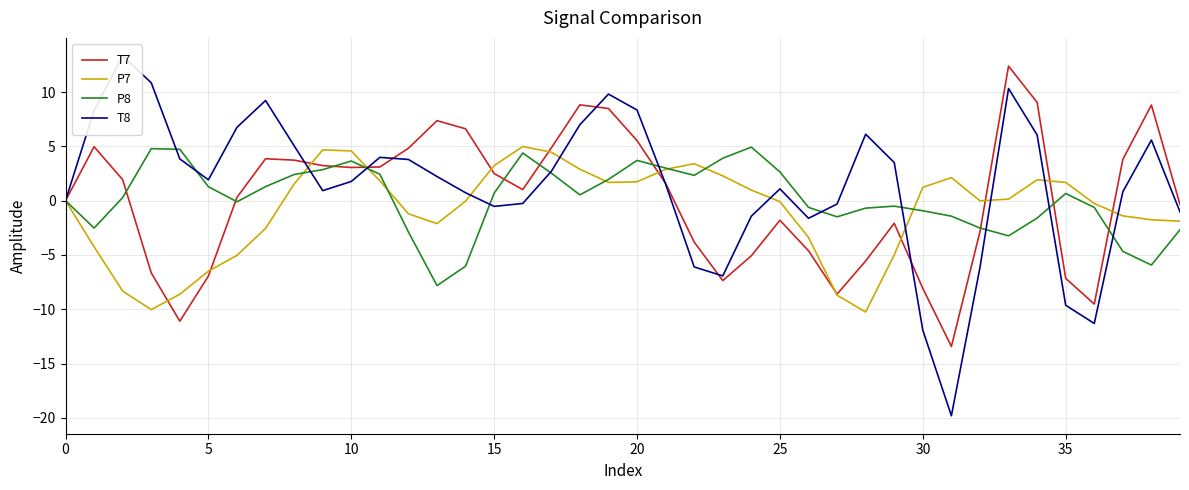

Reading right to left, list all the values displayed in this chart.

T7: -0.4	8.8	3.8	-9.5	-7.2	9.0	12.4	-2.9	-13.4	-8.1	-2.1	-5.6	-8.6	-4.6	-1.8	-5.1	-7.4	-3.8	1.6	5.5	8.5	8.8	4.9	1.0	2.5	6.6	7.4	4.8	3.1	3.1	3.2	3.7	3.9	0.3	-6.9	-11.1	-6.7	1.9	5.0	0.0
P7: -1.9	-1.8	-1.4	-0.3	1.7	1.9	0.1	-0.0	2.1	1.2	-5.0	-10.3	-8.7	-3.4	-0.1	1.0	2.3	3.4	2.9	1.7	1.7	2.9	4.5	5.0	3.2	-0.0	-2.1	-1.2	1.8	4.6	4.7	1.5	-2.6	-5.0	-6.5	-8.6	-10.0	-8.3	-4.3	-0.0
P8: -2.7	-5.9	-4.7	-0.6	0.7	-1.6	-3.2	-2.5	-1.4	-0.9	-0.5	-0.7	-1.5	-0.6	2.6	4.9	3.9	2.3	3.0	3.7	2.0	0.5	2.5	4.4	0.7	-6.0	-7.8	-2.9	2.4	3.6	2.9	2.4	1.3	-0.1	1.3	4.7	4.8	0.3	-2.5	-0.0
T8: -1.0	5.6	0.8	-11.3	-9.6	6.0	10.3	-6.2	-19.8	-11.9	3.5	6.1	-0.3	-1.6	1.1	-1.4	-6.9	-6.1	1.5	8.3	9.8	7.0	2.7	-0.3	-0.5	0.7	2.2	3.8	4.0	1.8	0.9	5.0	9.2	6.8	1.9	3.8	10.8	13.3	8.3	0.0